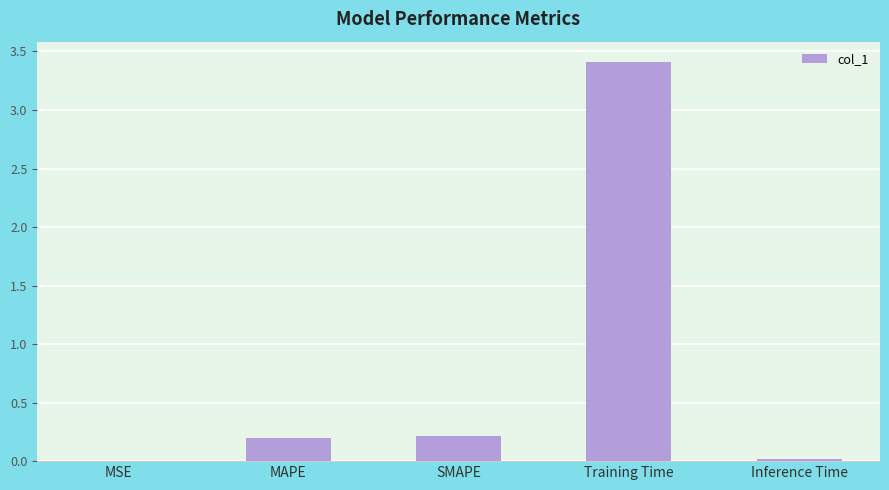

What is the difference between the values at Inference Time and SMAPE?

0.2